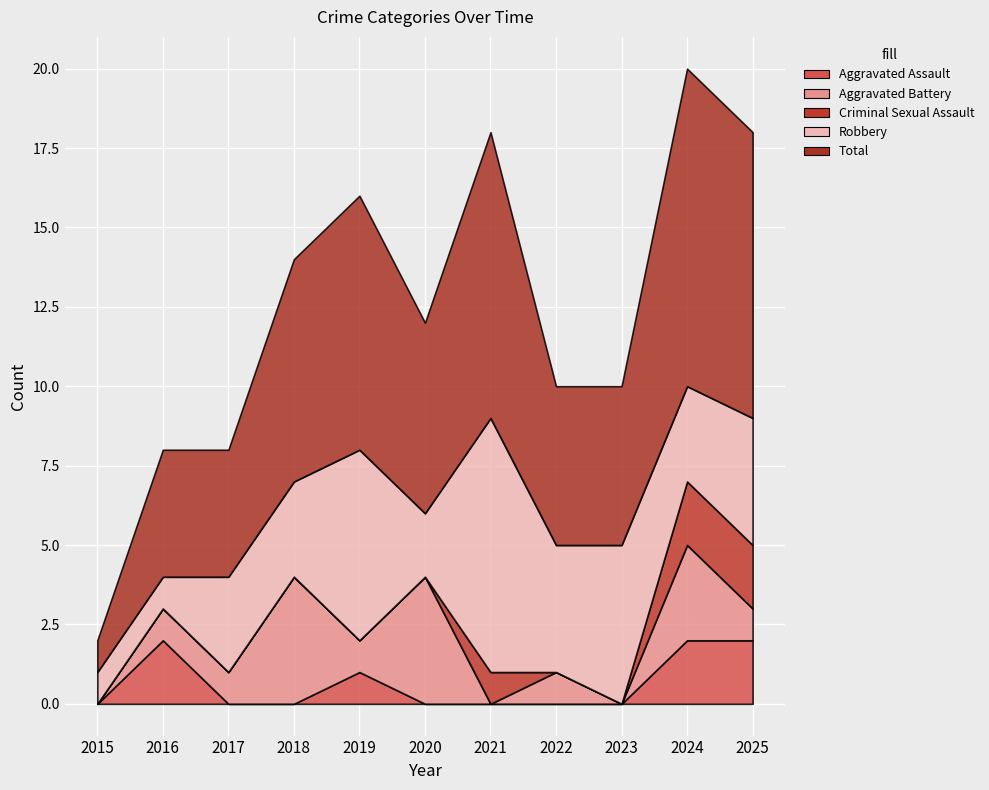

At 2024, list the series in order from smallest to largest.

Aggravated Assault, Criminal Sexual Assault, Aggravated Battery, Robbery, Total